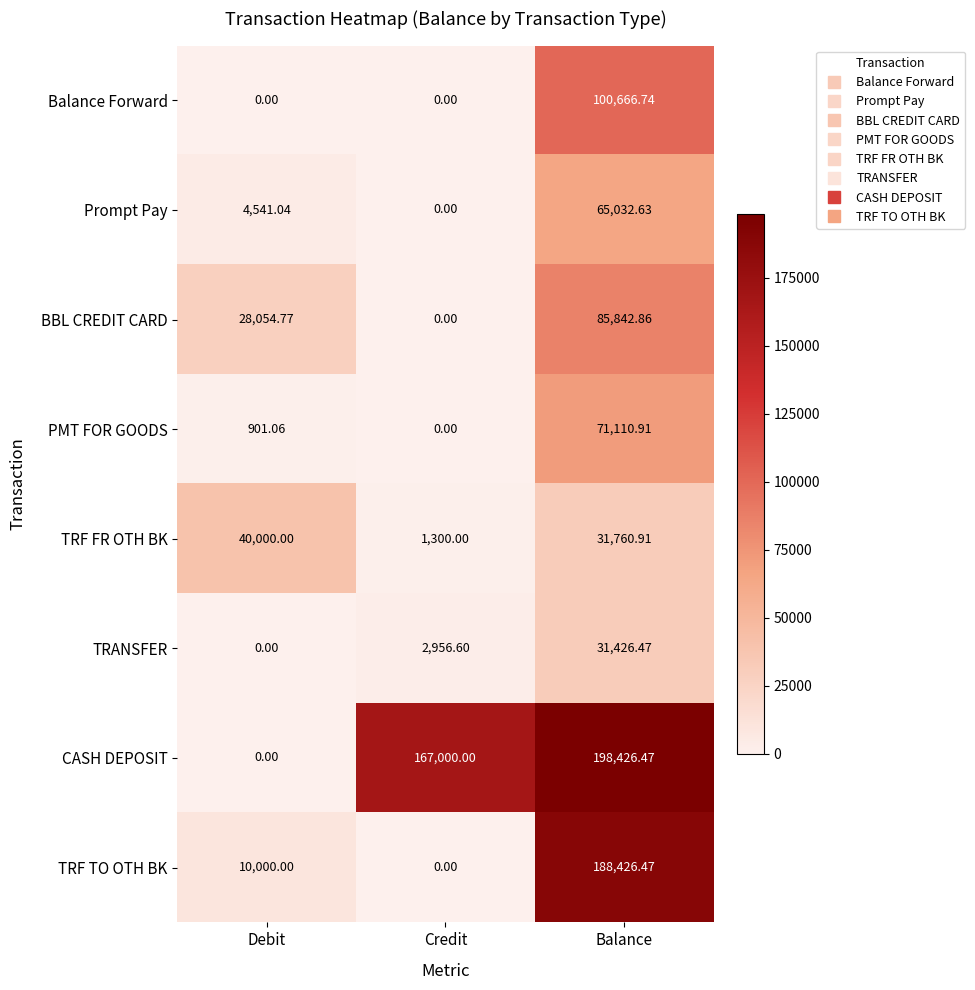

Where does the PMT FOR GOODS series first go above 901?

Debit